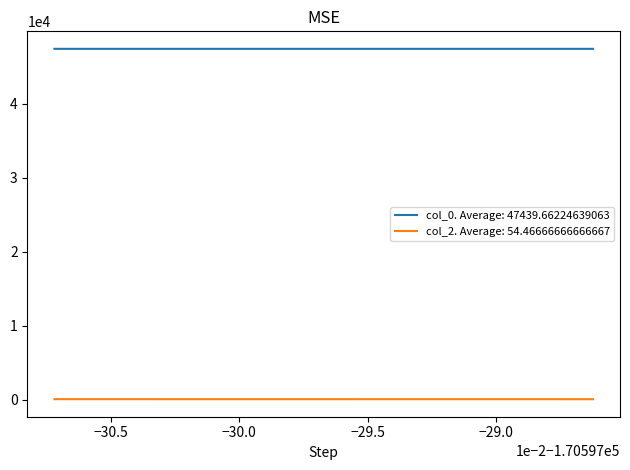

The col_2 series shows 30.9 at −30.5. True or false?

False